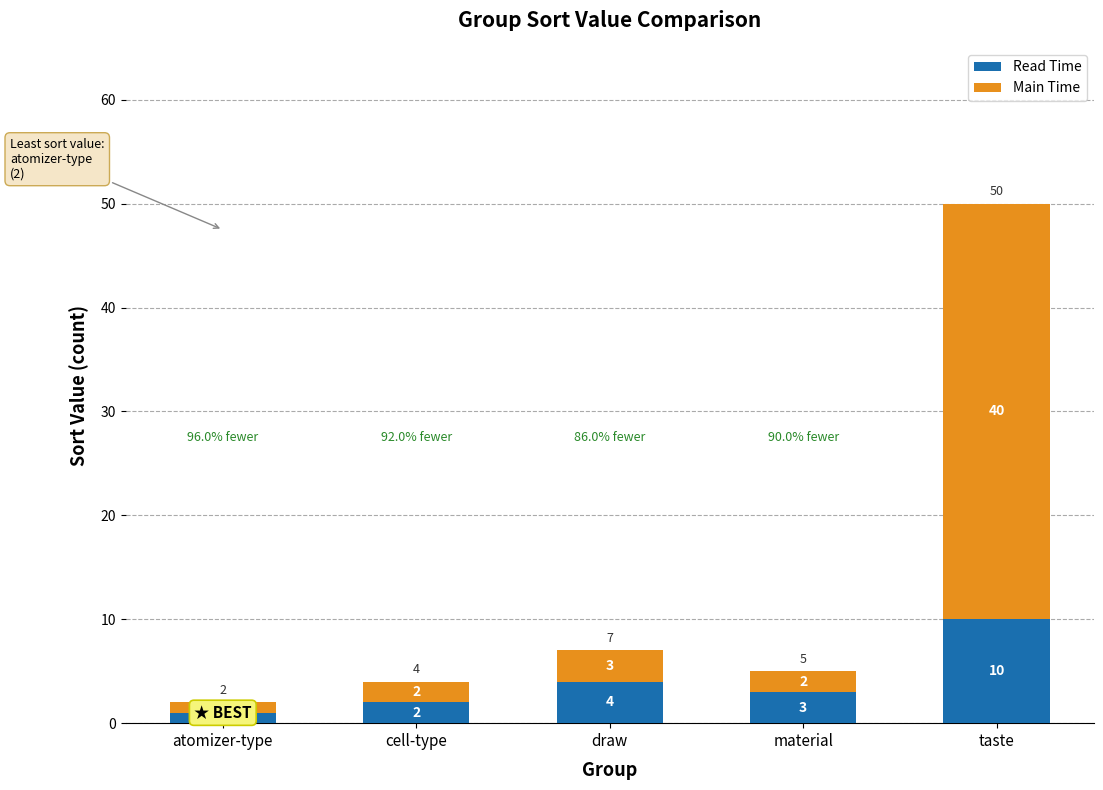

Rank the categories by Read Time value from highest to lowest.

taste, draw, material, cell-type, atomizer-type